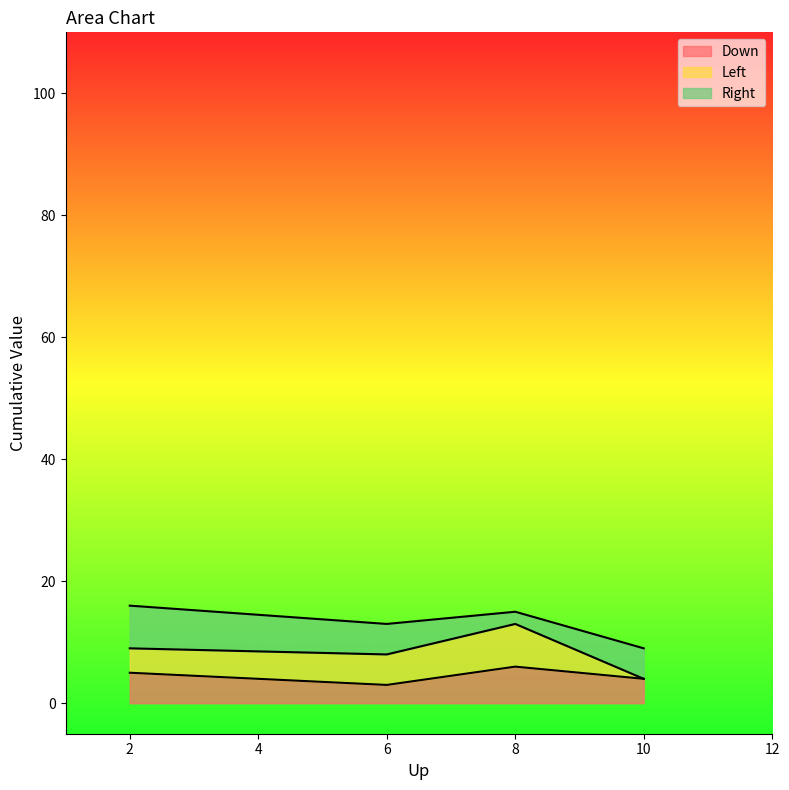

Rank the series at A from lowest to highest value.

Left, Down, Right